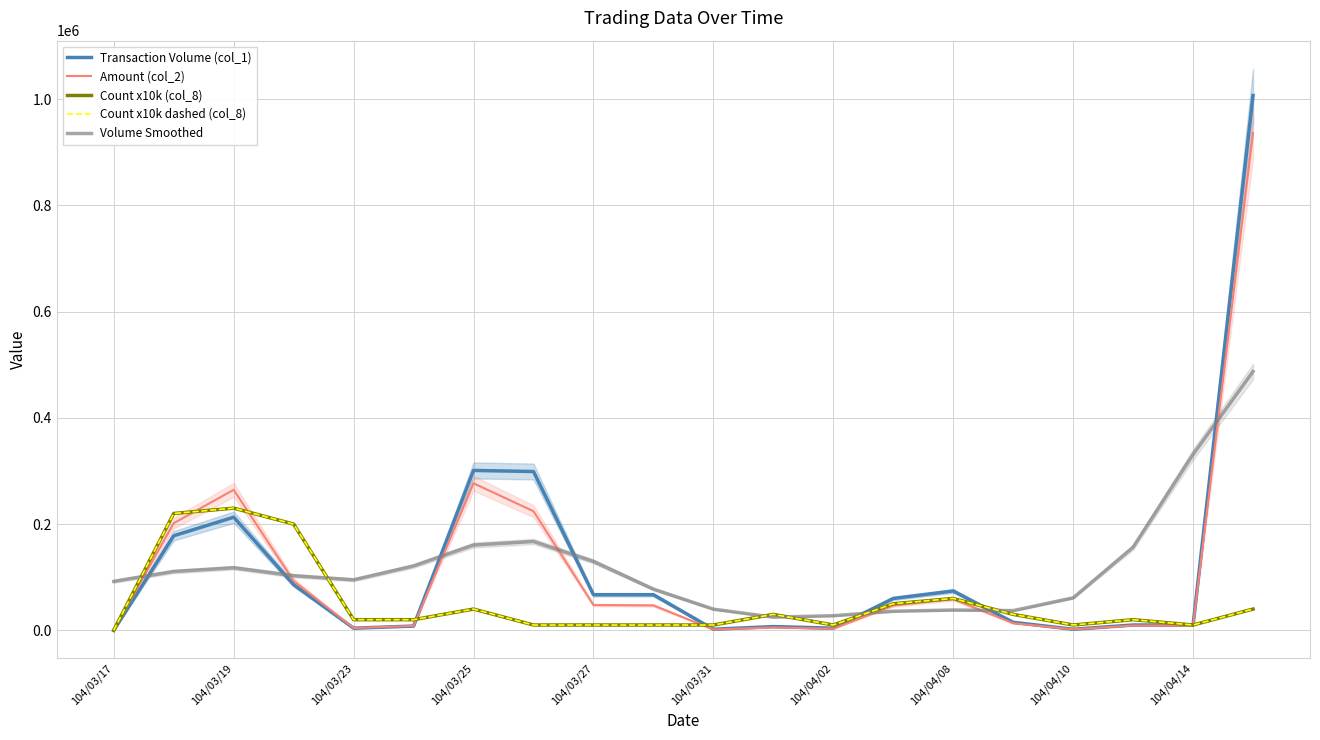

Is this an area chart (filled region under the line)?

No